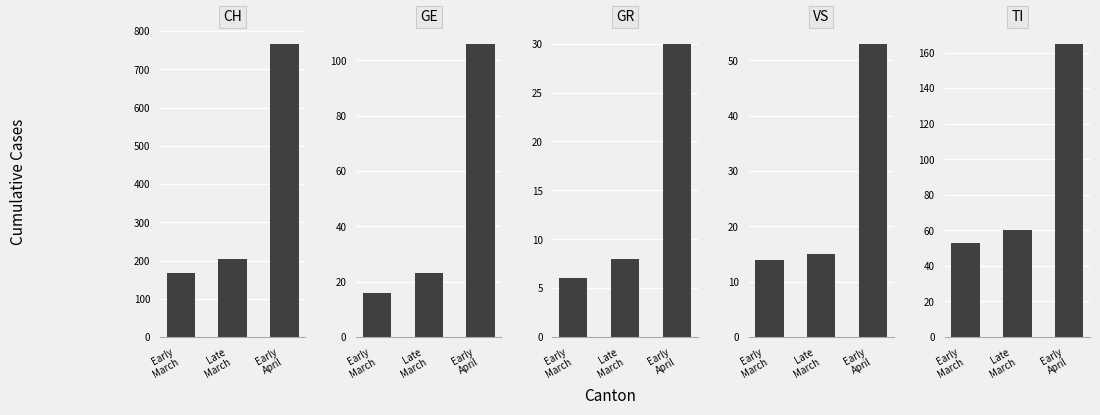

How many categories are shown in the chart?

3